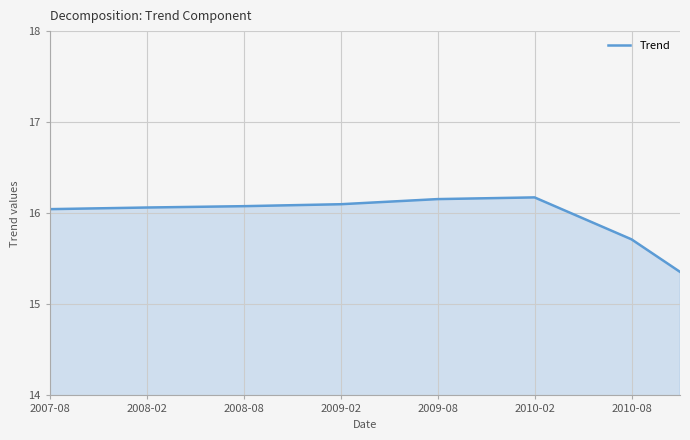

What is the difference between the maximum and minimum values?

0.8